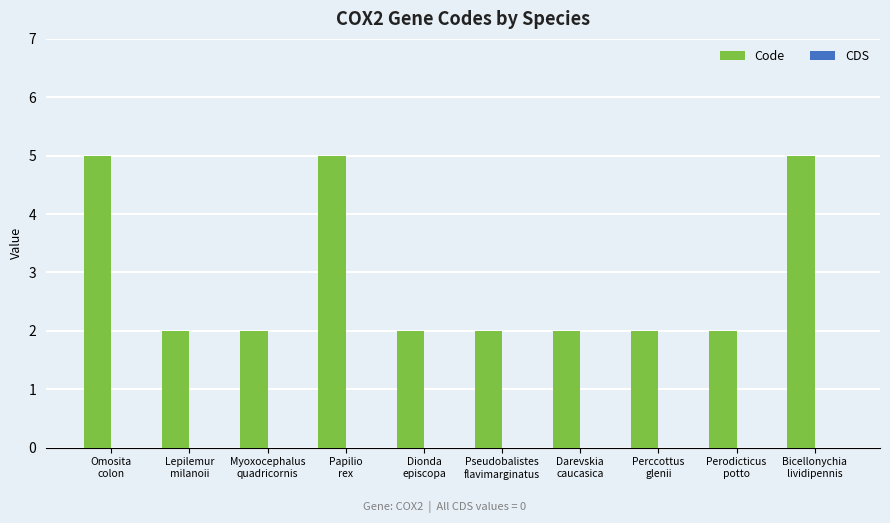

What is the label of the 5th bar from the right?

Pseudobalistes
flavimarginatus